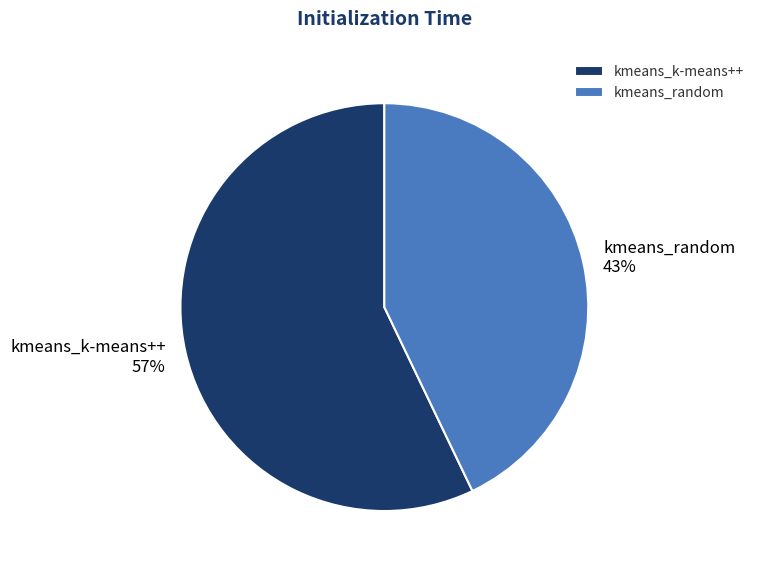

What percentage is the kmeans_random slice, to the nearest percent?

43%